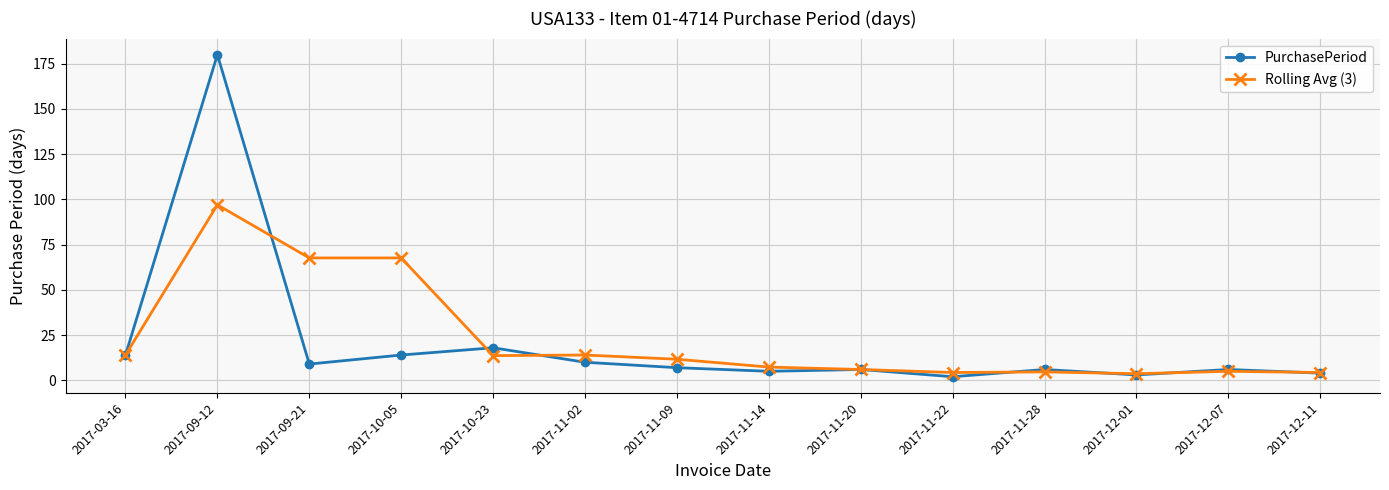

At which label does Rolling Avg (3) first exceed 11?

2017-03-16